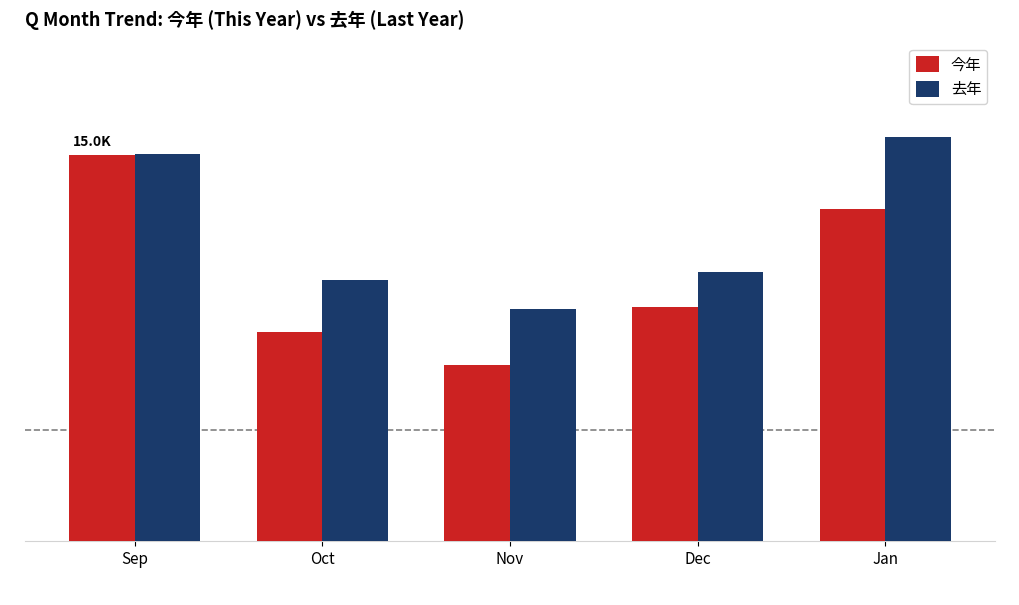

What is the label of the 5th bar from the right?

Sep